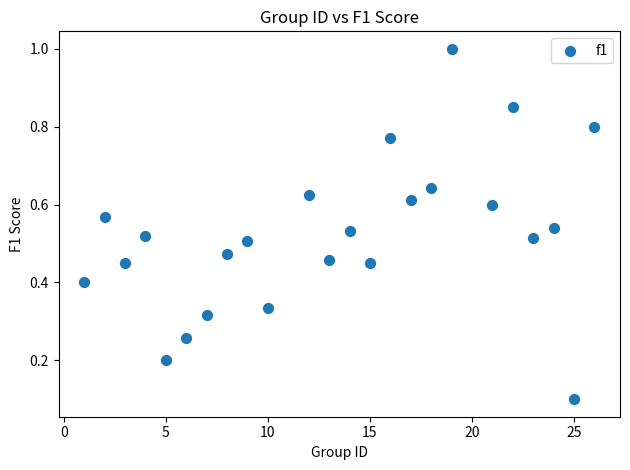

What is the range of X values (max minus min)?

25.0